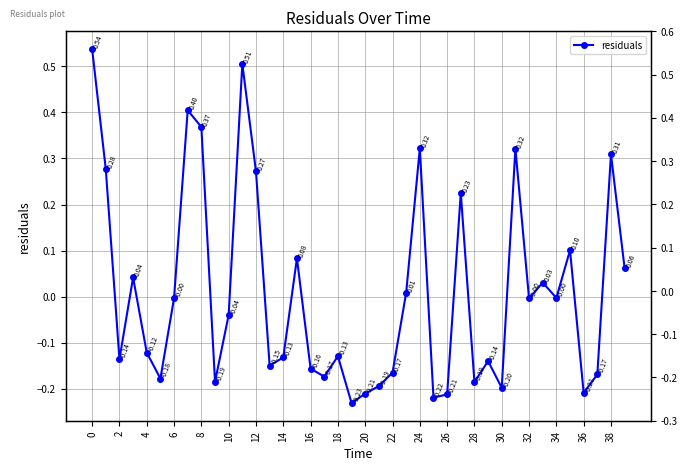

What is the label of the 34th point from the left?

33